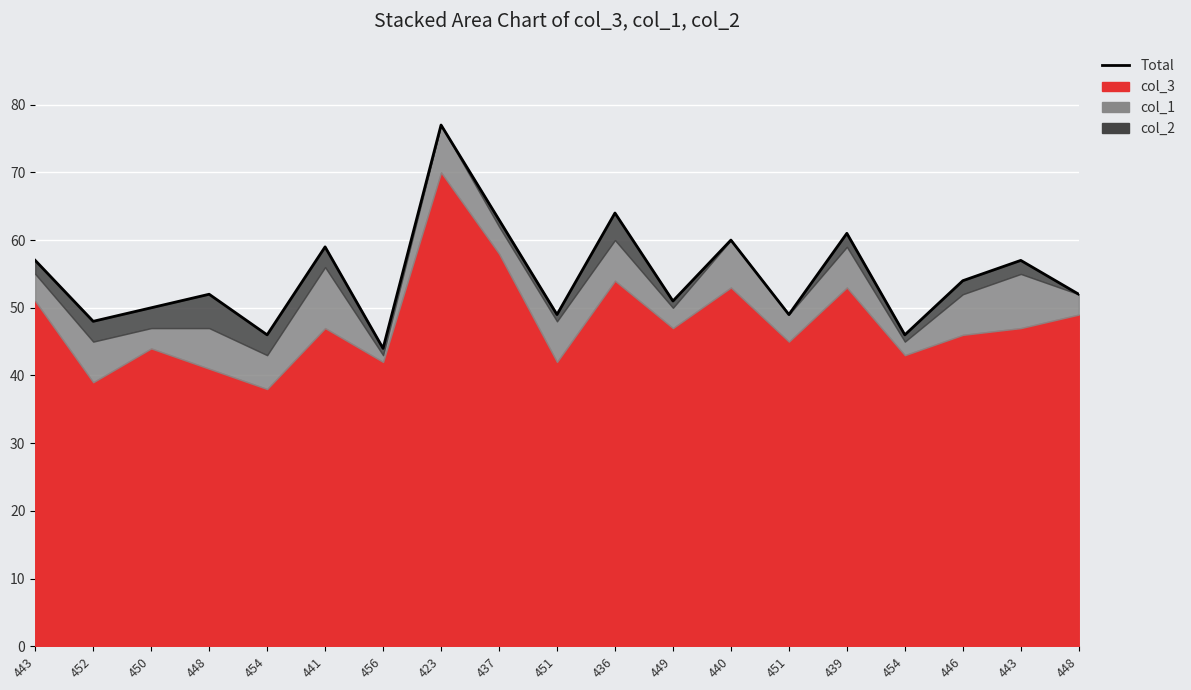

How many data points does each series have?

19